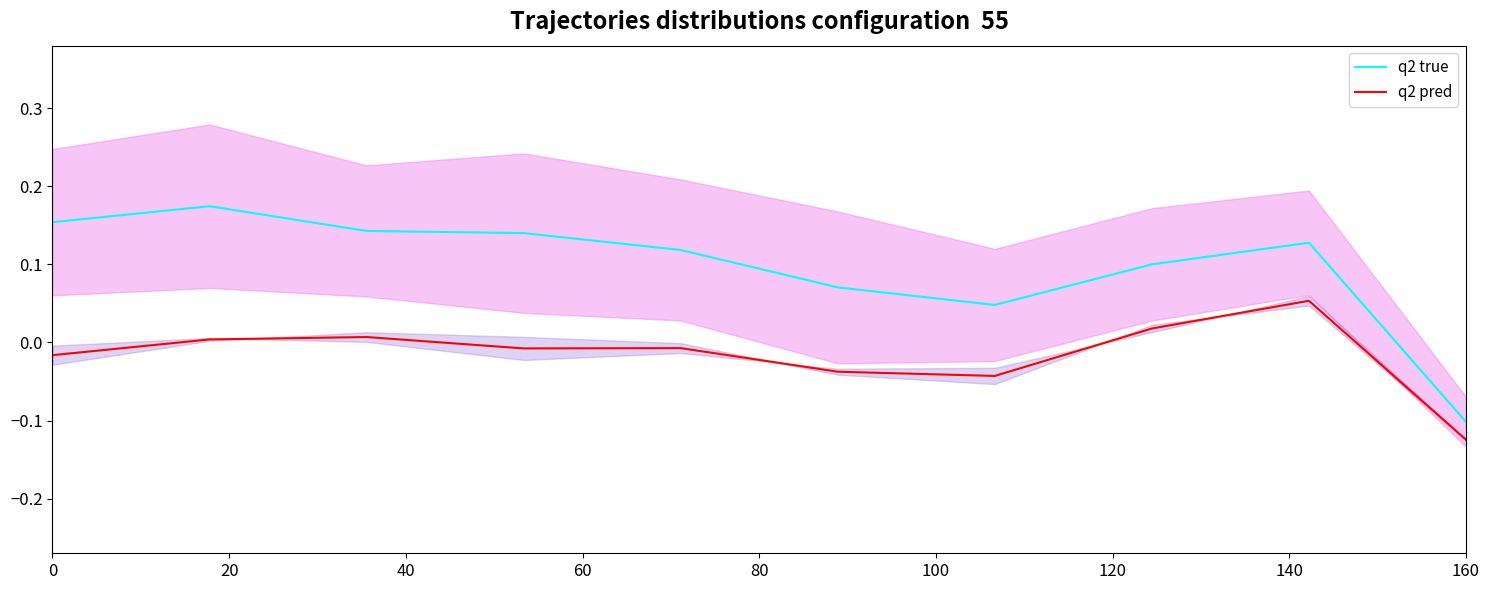

How many negative values does the q2 pred series have?

6